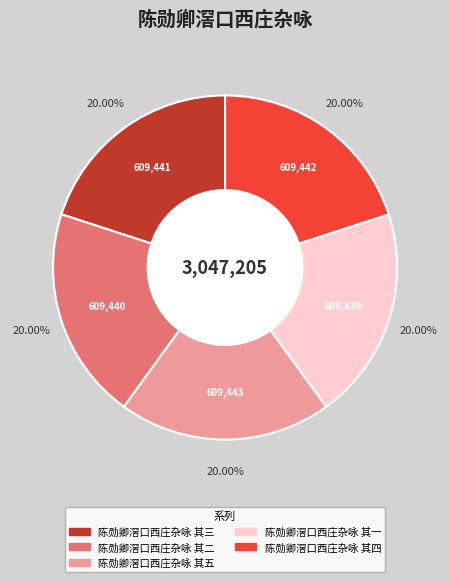

Is 陈勋卿滘口西庄杂咏 其三 the majority of the pie?

No